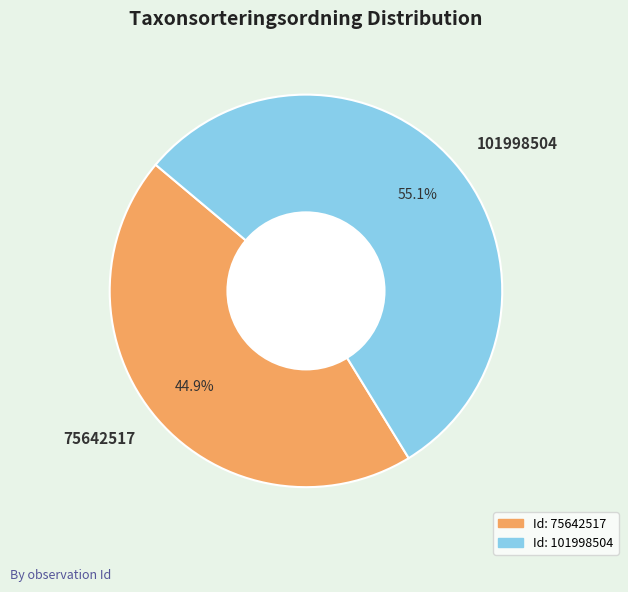

Which category has the smallest portion of the pie?

75642517